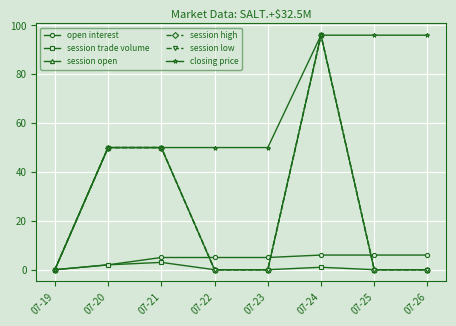

Is this an area chart (filled region under the line)?

No